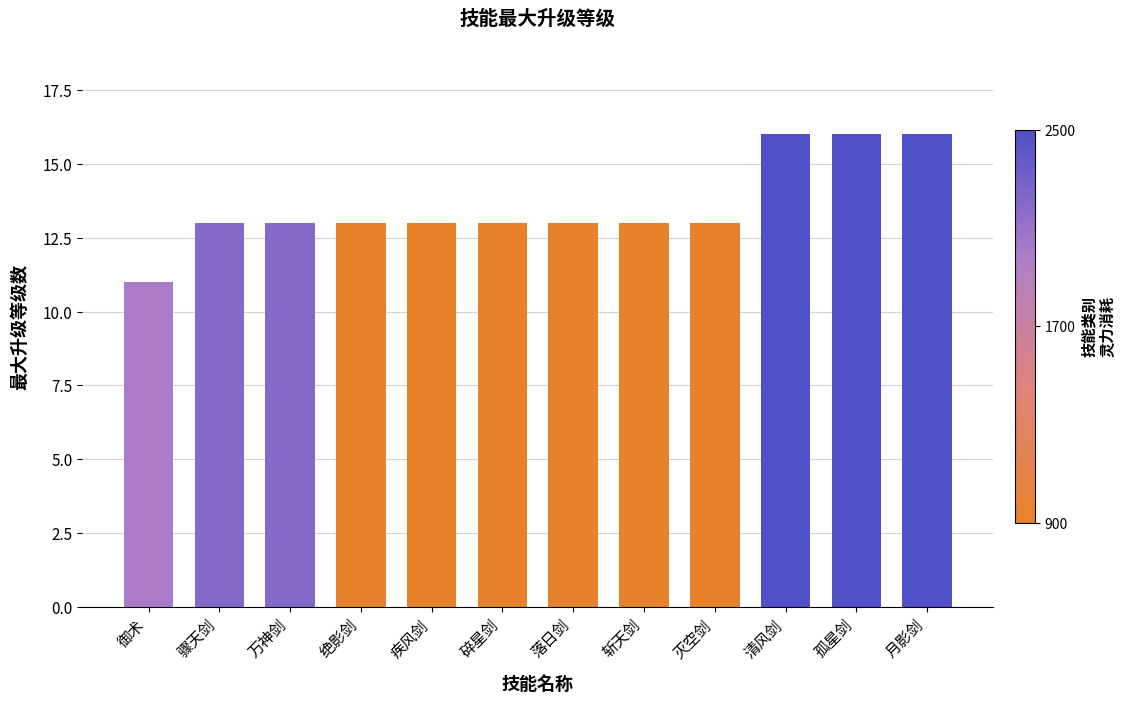

What is the difference between the second highest and minimum values?

5